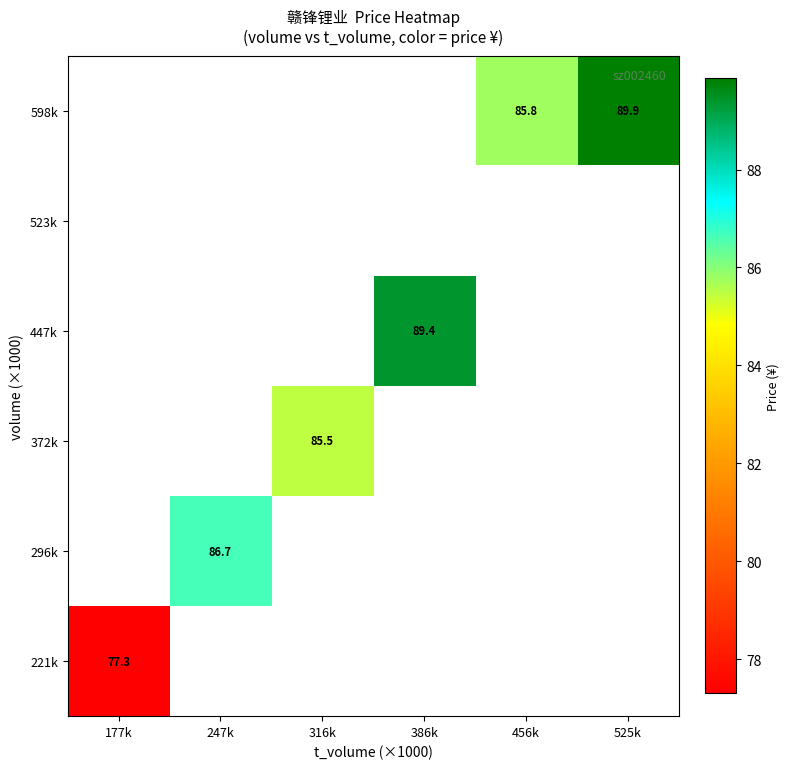

The 296k series shows 86.7 at 247k. True or false?

True